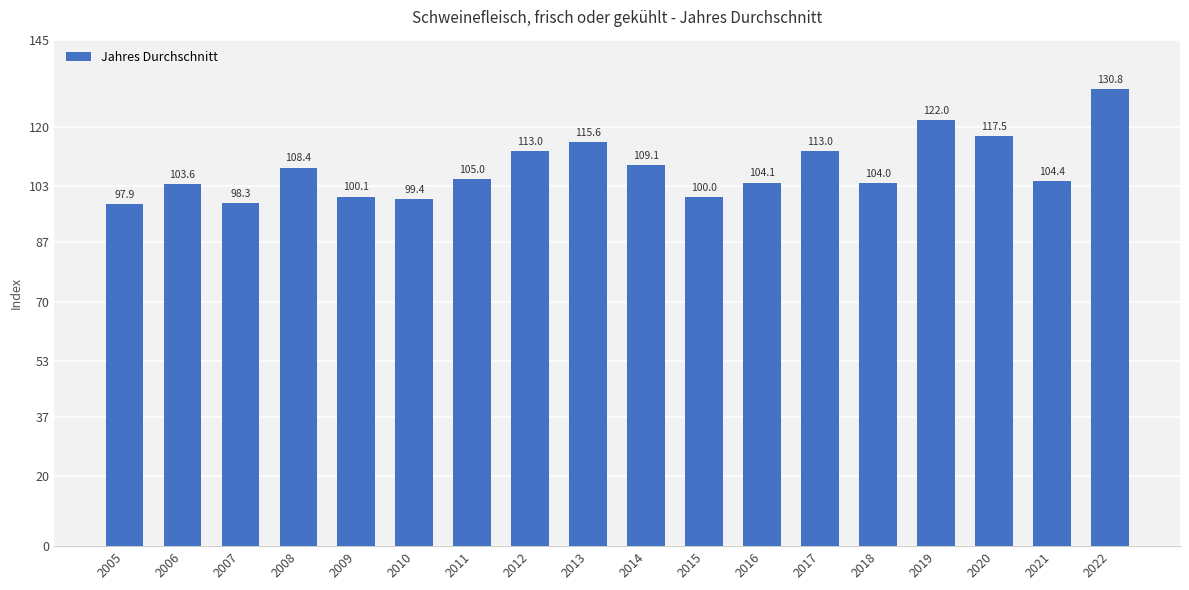

What is the greatest value displayed?

130.8